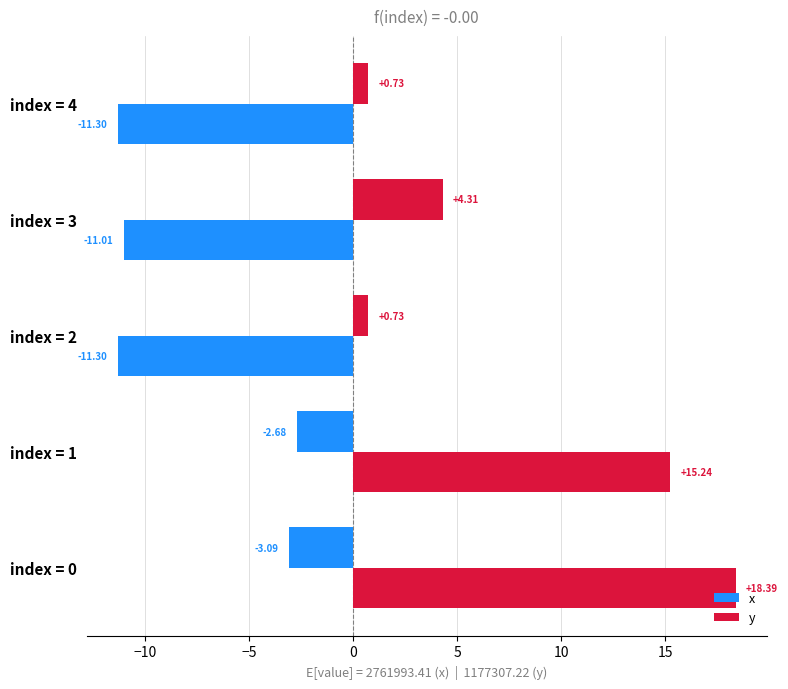

How many distinct data groups are displayed?

2